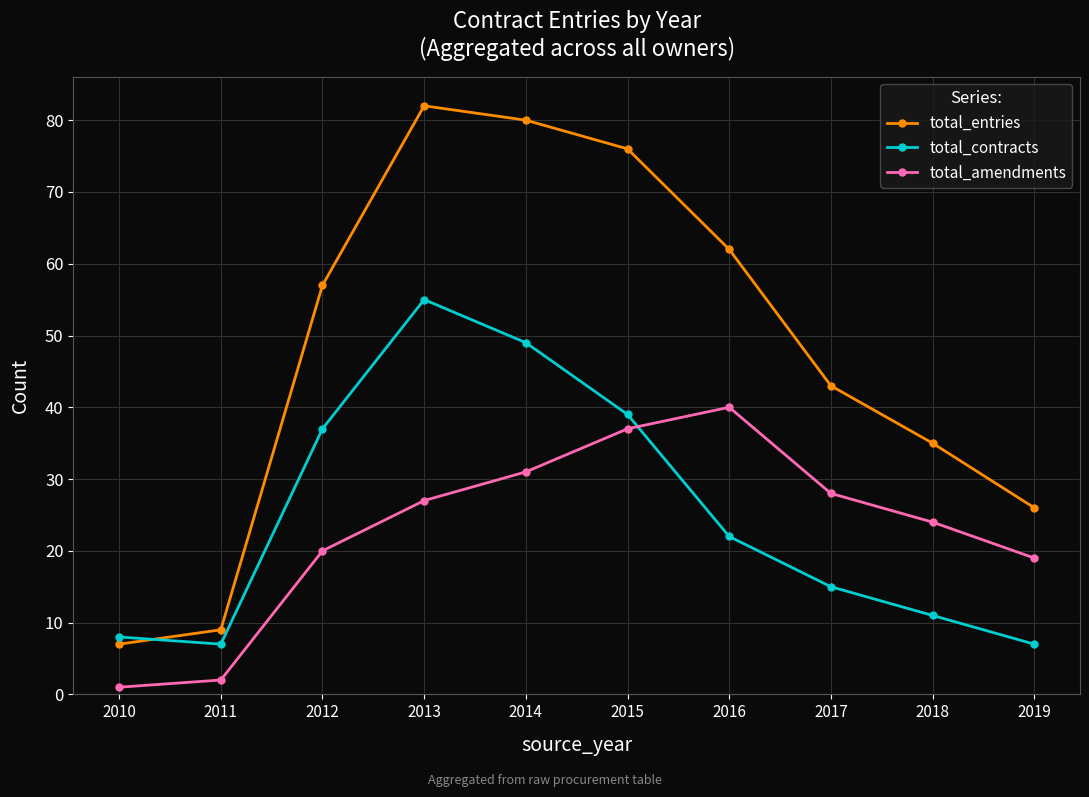

What is the greatest value displayed?

82